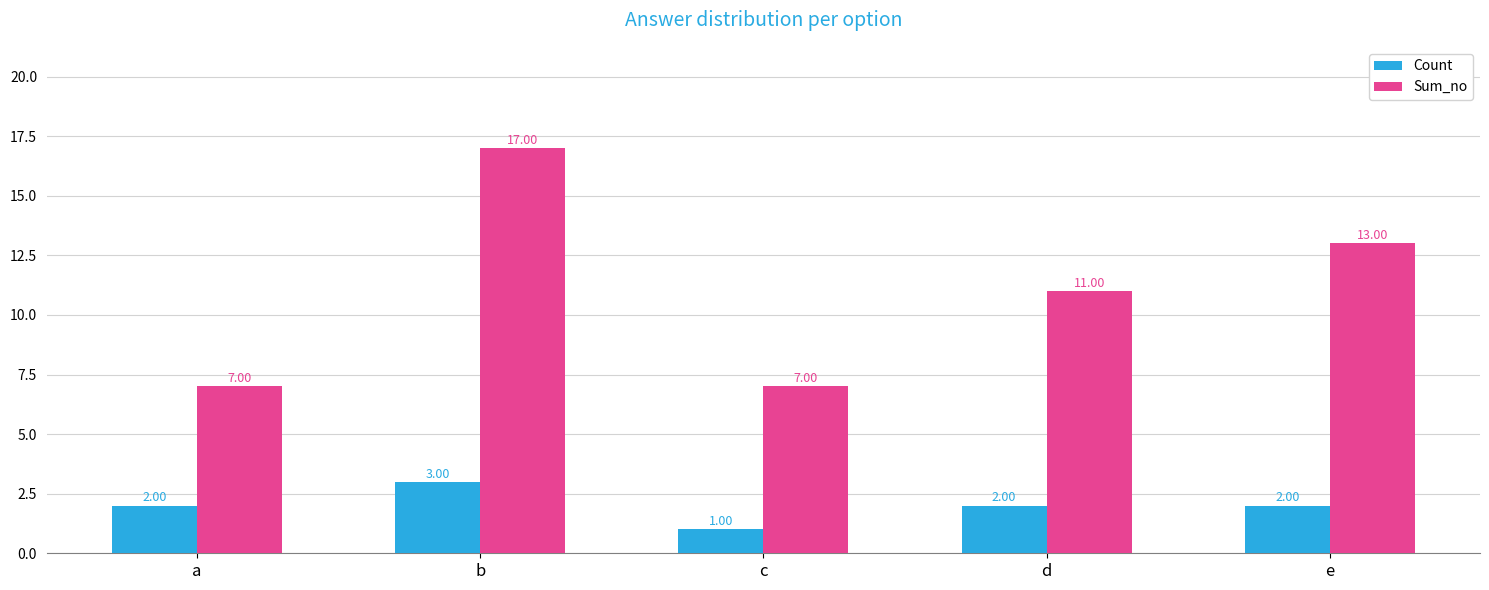

Does the chart contain any negative values?

No